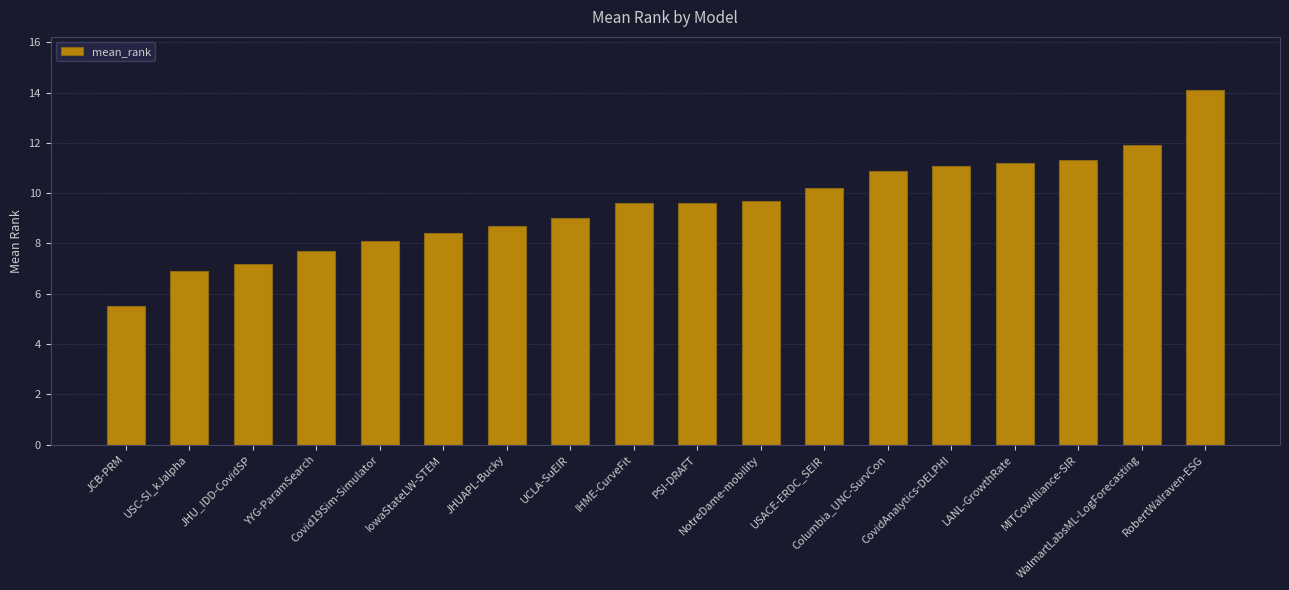

What is the label of the 5th bar from the right?

CovidAnalytics-DELPHI